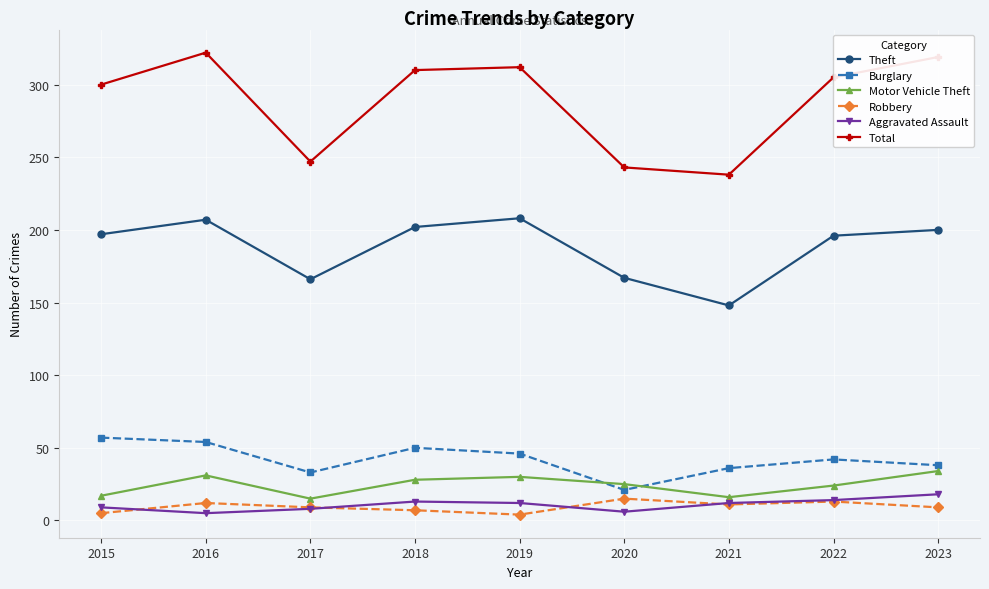

Which series has the widest spread of values?

Total